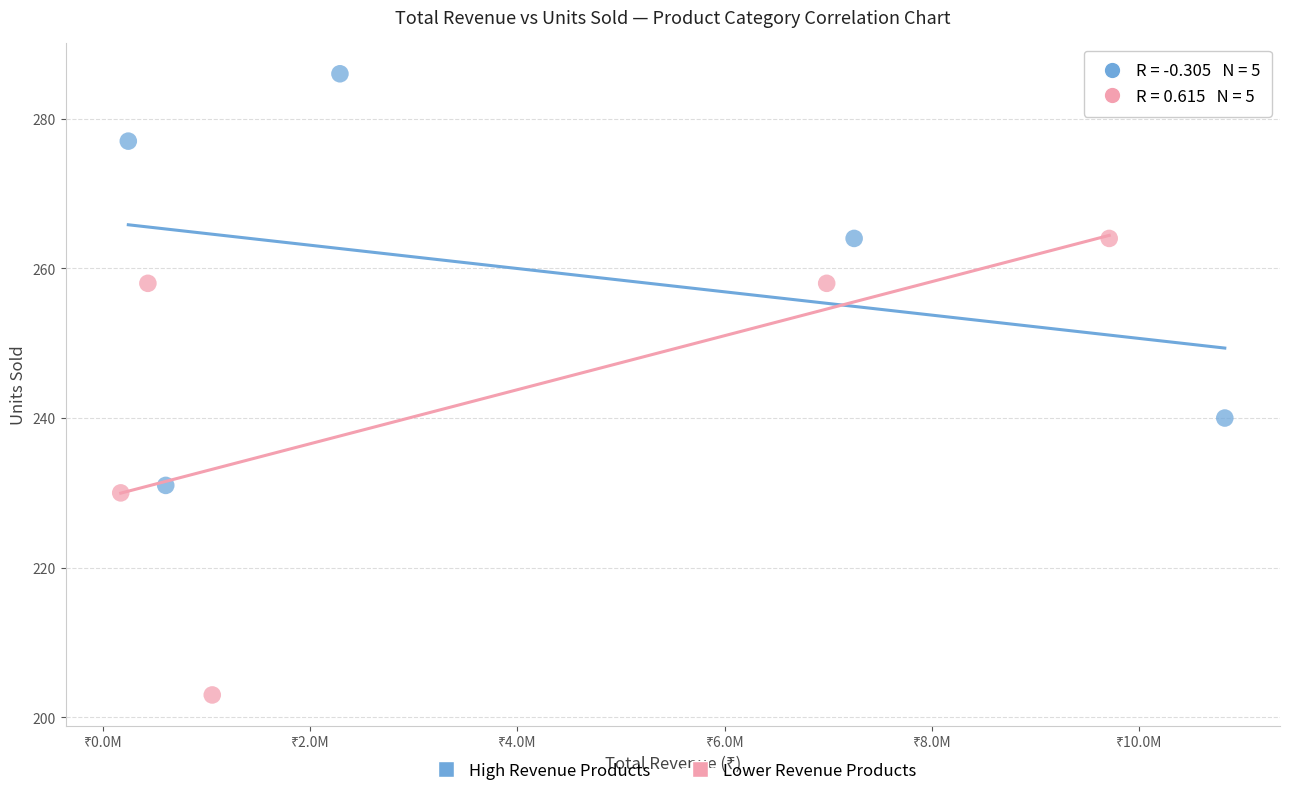

Which series has the widest spread of Y values?

Lower Revenue Products